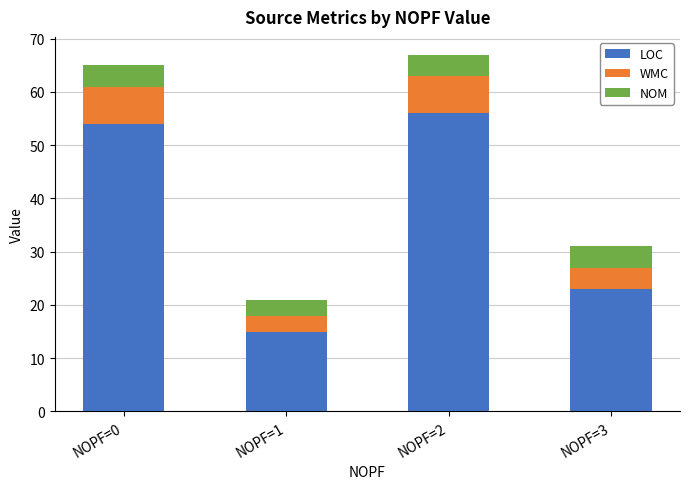

What is the minimum value for LOC?

15